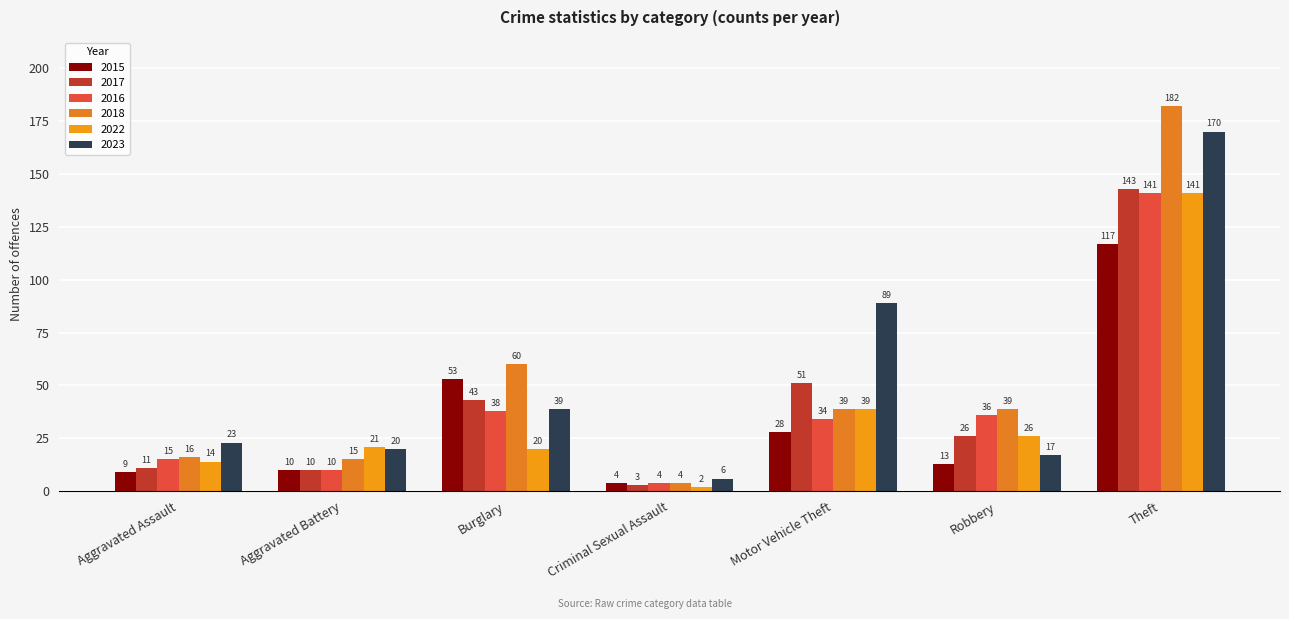

What is the difference between the 2016 values at Motor Vehicle Theft and Theft?

107